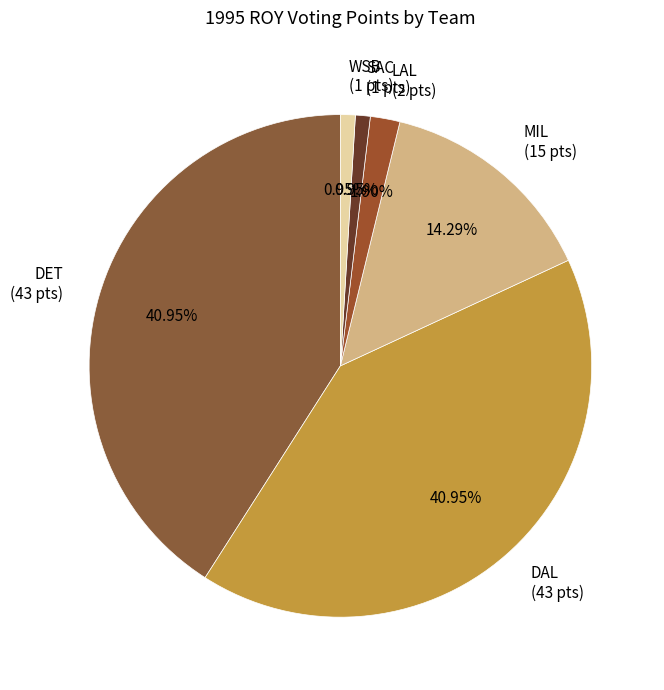

Combined, do WSB and MIL account for over 50%?

No